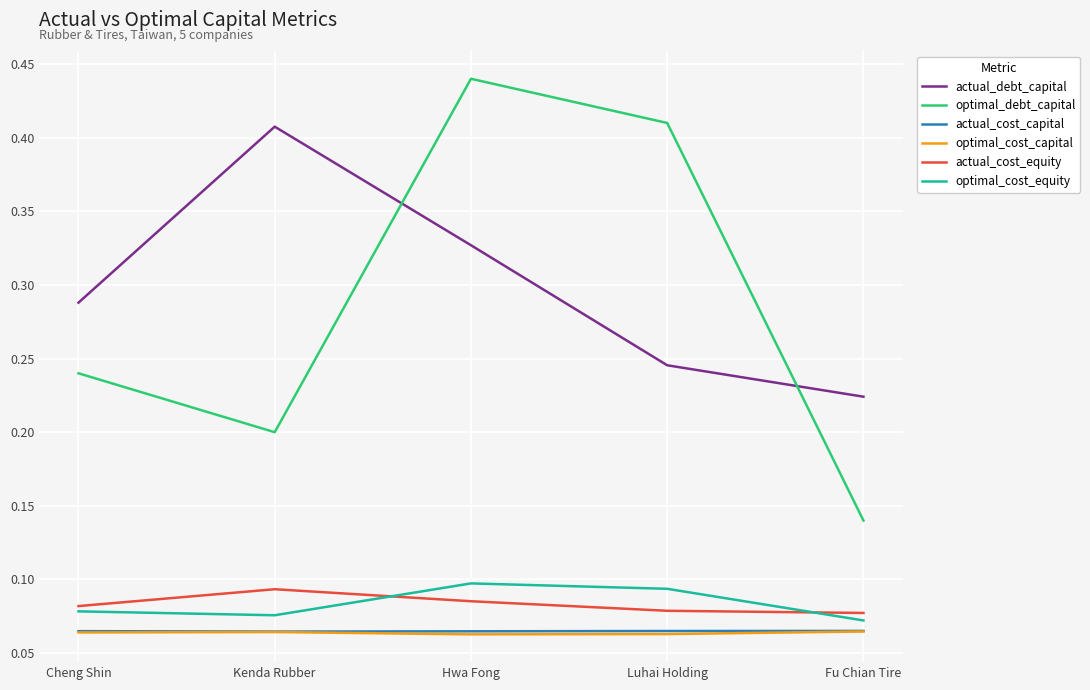

Which category has the highest value in the actual_cost_equity series?

Kenda Rubber